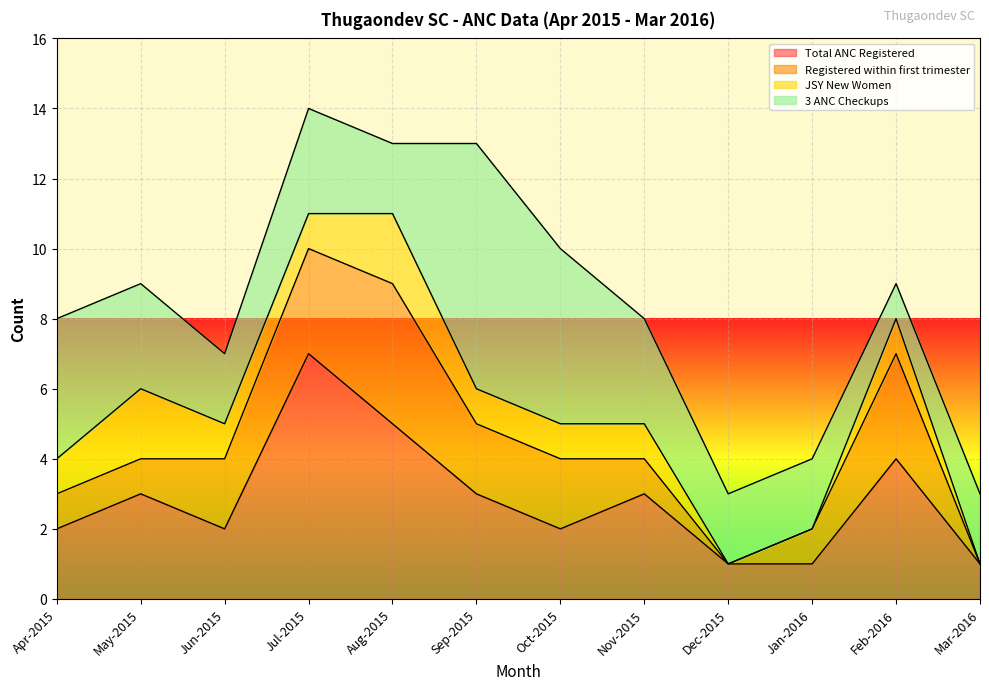

Reading right to left, what are all the values shown in this chart?

Total ANC Registered: 1	4	1	1	3	2	3	5	7	2	3	2
Registered within first trimester: 0	3	1	0	1	2	2	4	3	2	1	1
JSY New Women: 0	1	0	0	1	1	1	2	1	1	2	1
3 ANC Checkups: 2	1	2	2	3	5	7	2	3	2	3	4